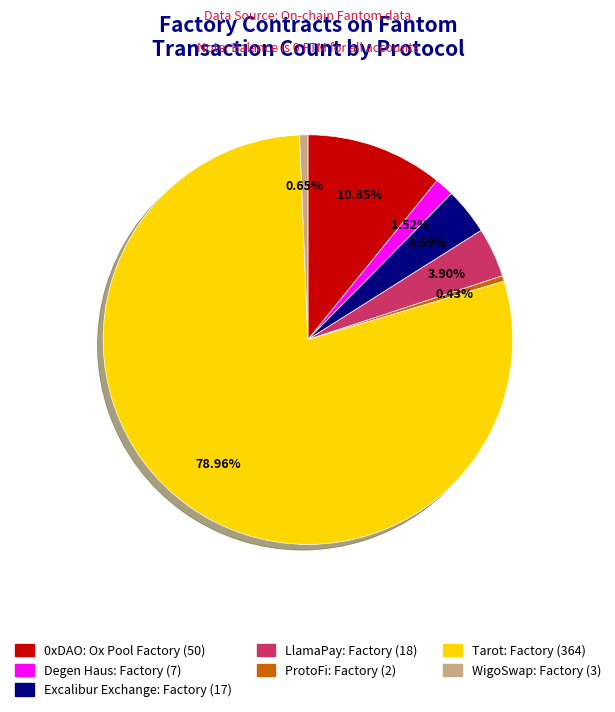

Does any single category account for the majority?

Yes